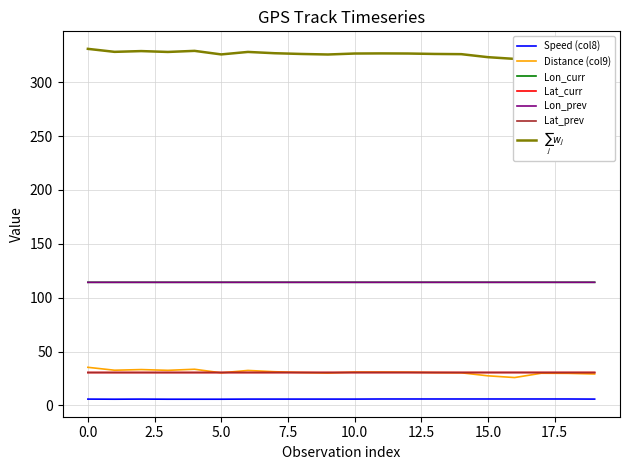

True or false: Speed (col8) and Lat_prev cross at least once.

False